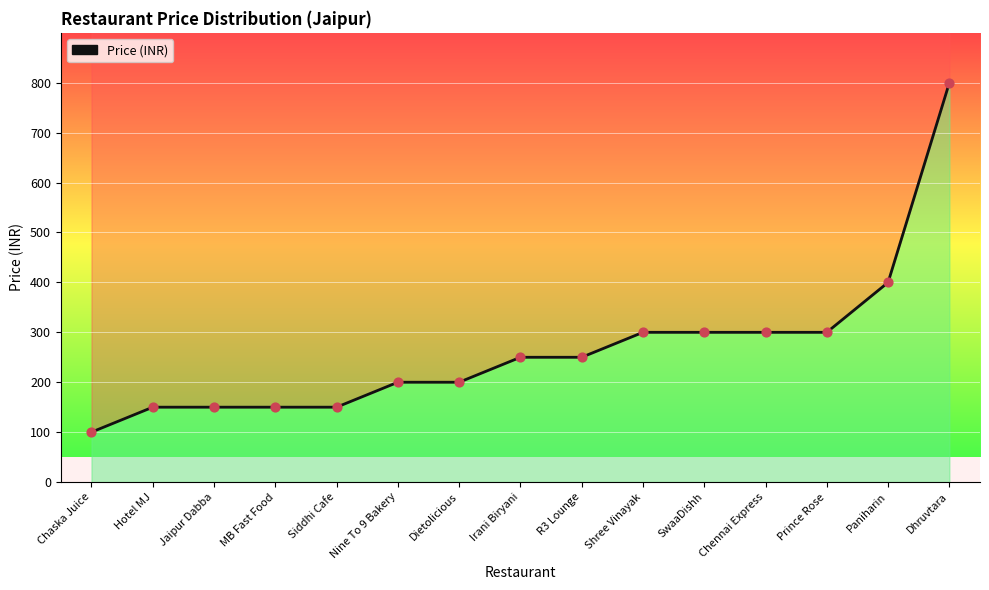

What is the ratio of the value at Chaska Juice to the value at Nine To 9 Bakery?

0.5